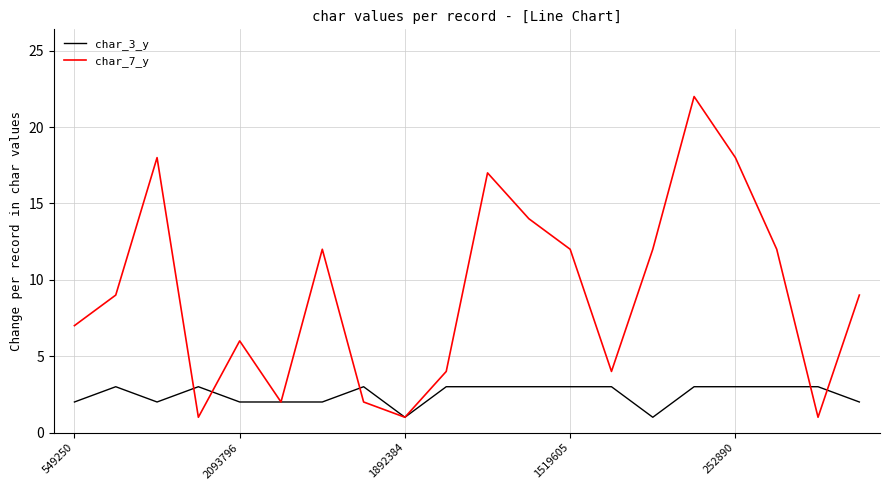

Which series has the largest total across all categories?

char_7_y